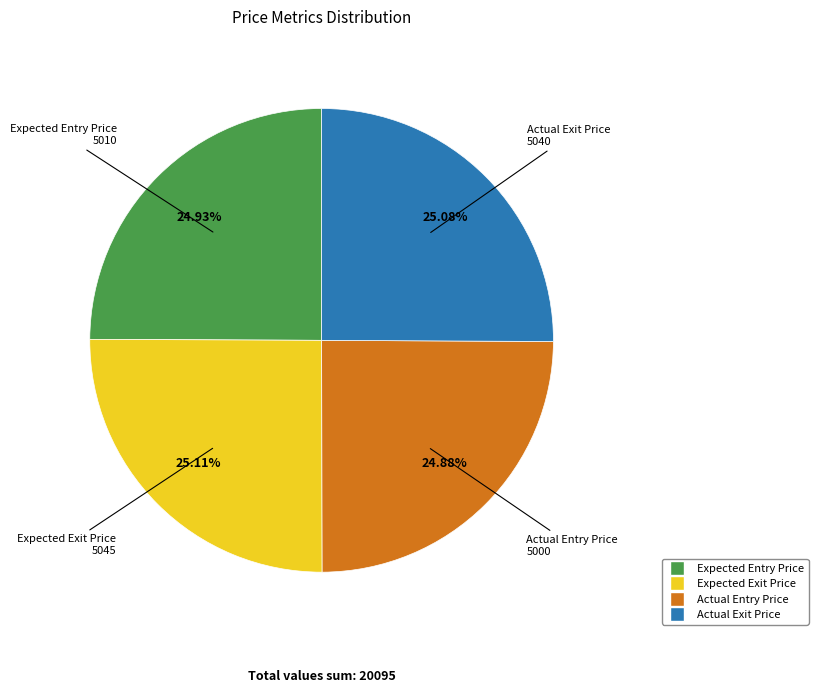

How many segments does this pie chart have?

4